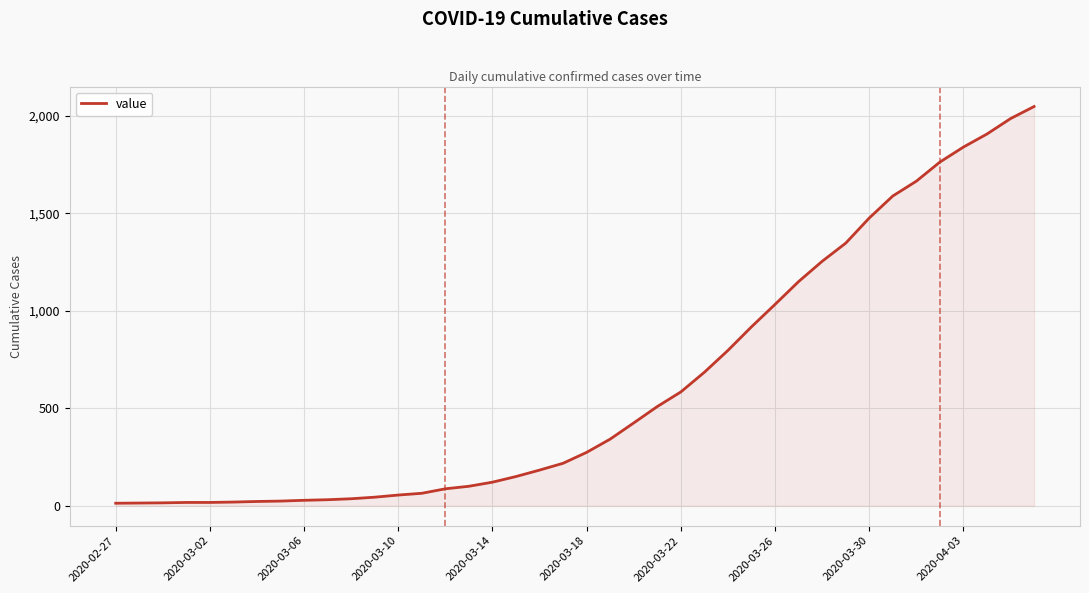

What is the greatest value displayed?

2048